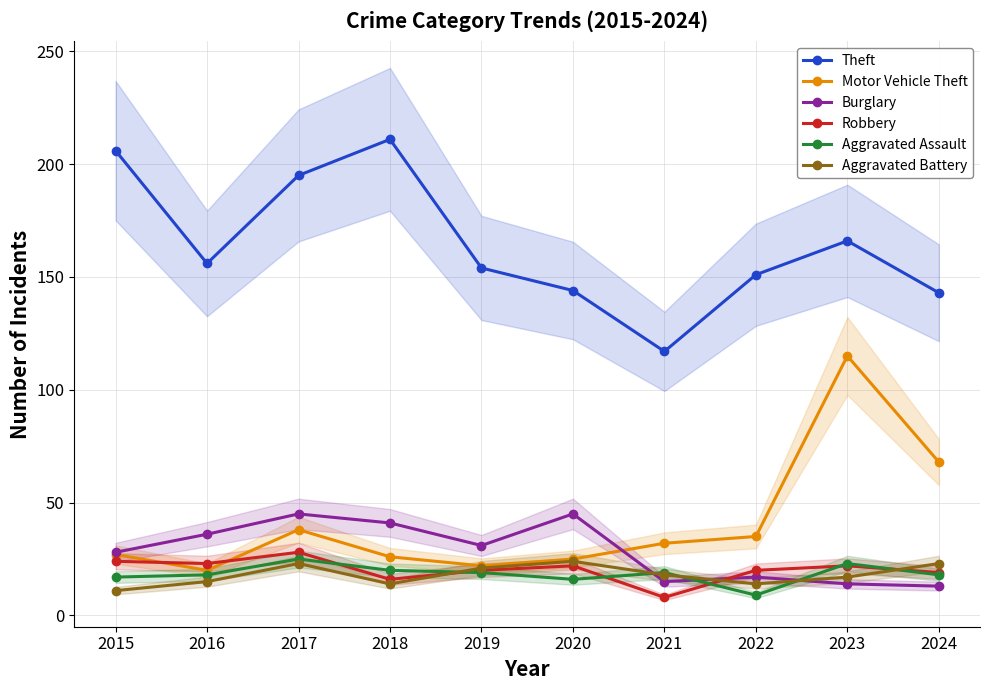

How many data points does each series have?

10